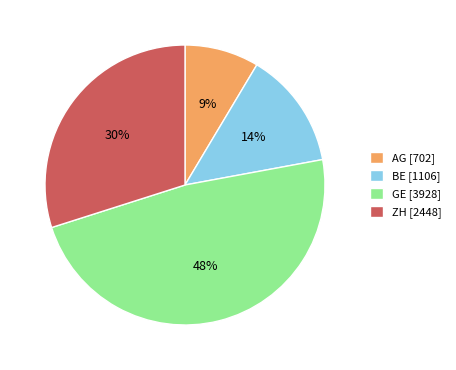

How many segments does this pie chart have?

4